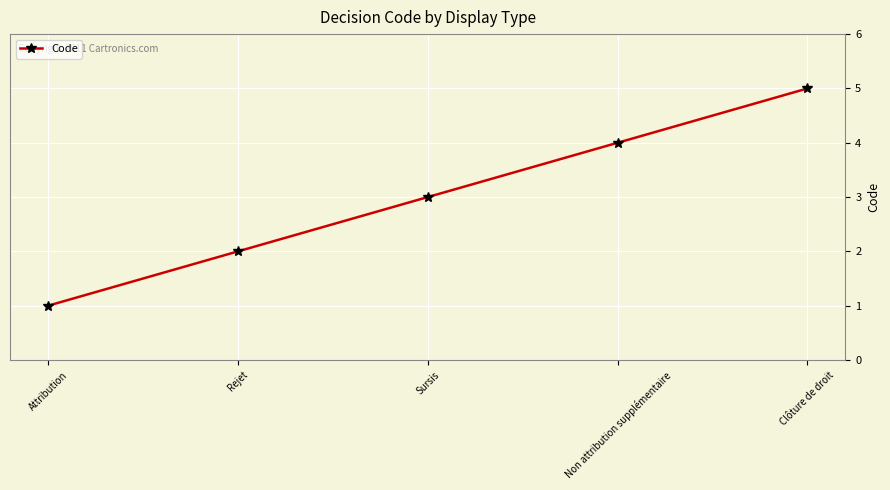

What is the difference between the maximum and minimum values?

4